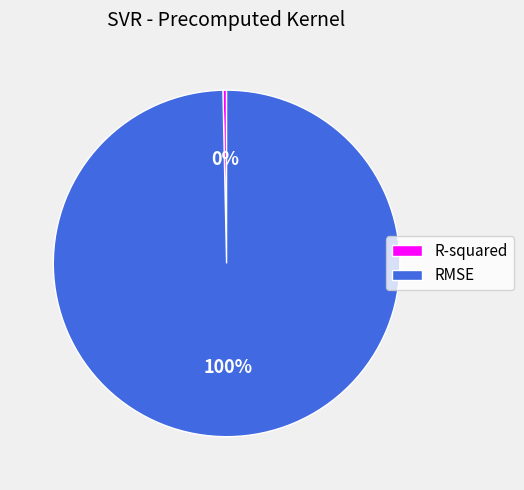

Between R-squared and RMSE, which is larger?

RMSE